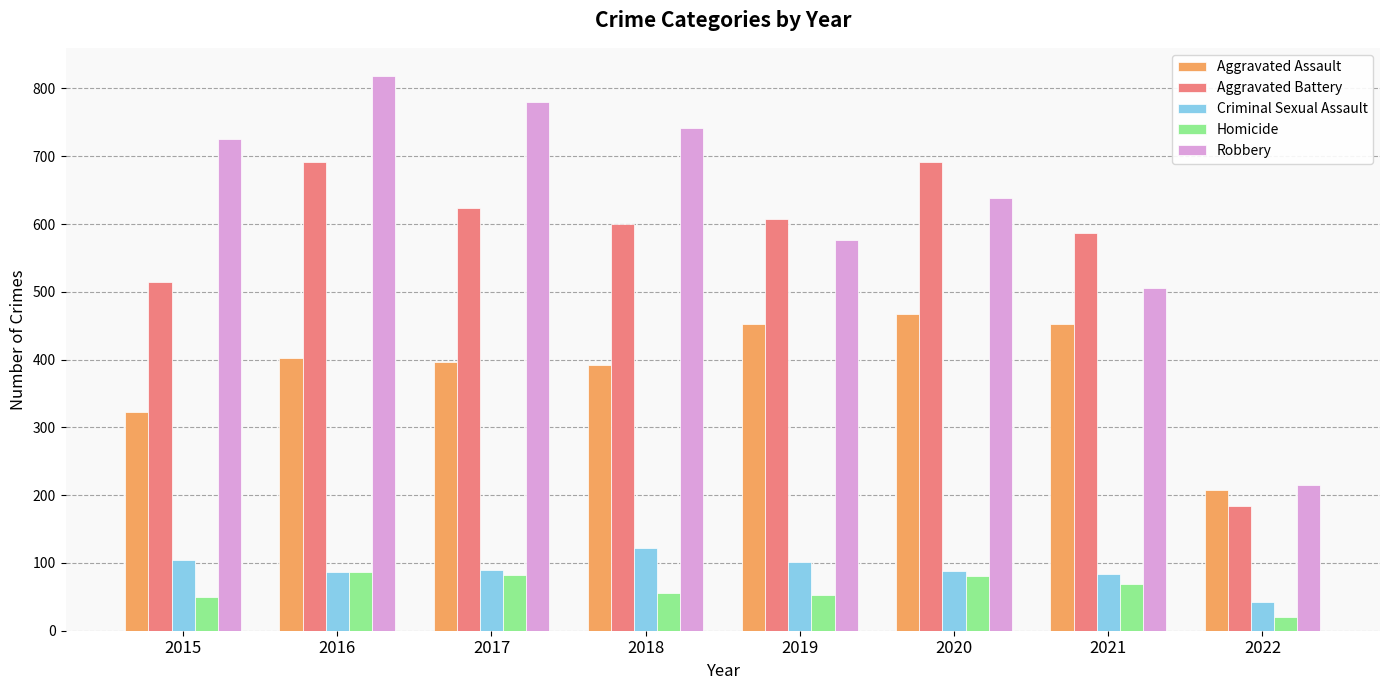

What is the sum of all Criminal Sexual Assault values?

721